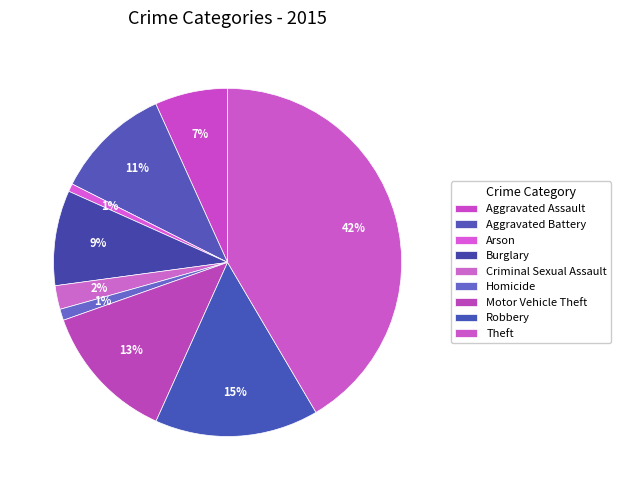

How many slices are in this pie chart?

9